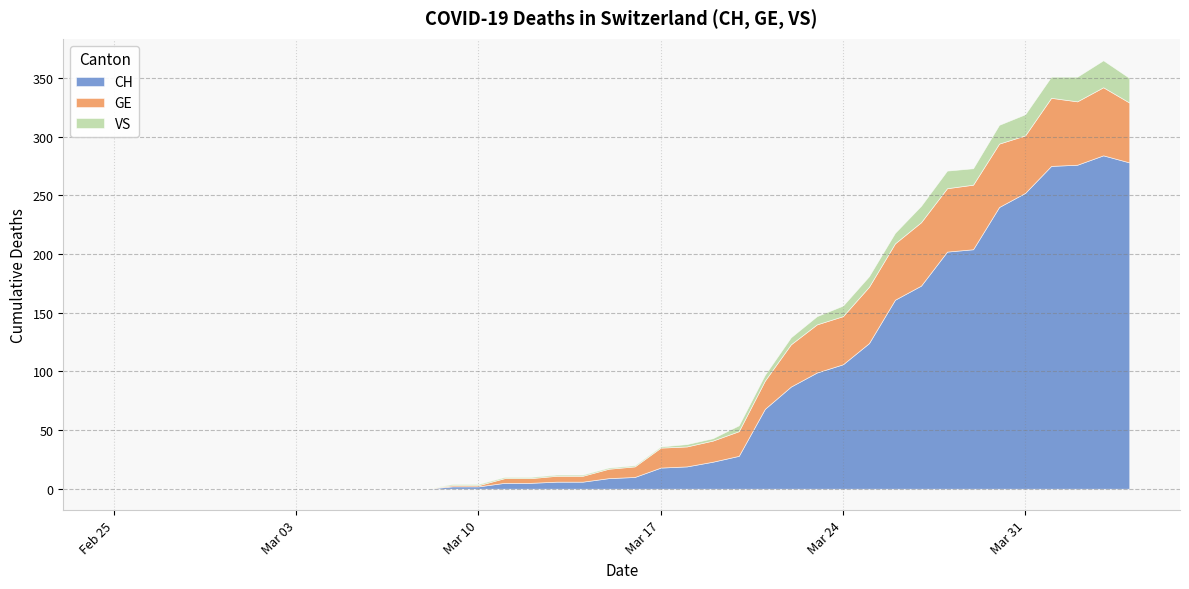

Which series changed the most between 2020-03-10 and 2020-03-13?

CH